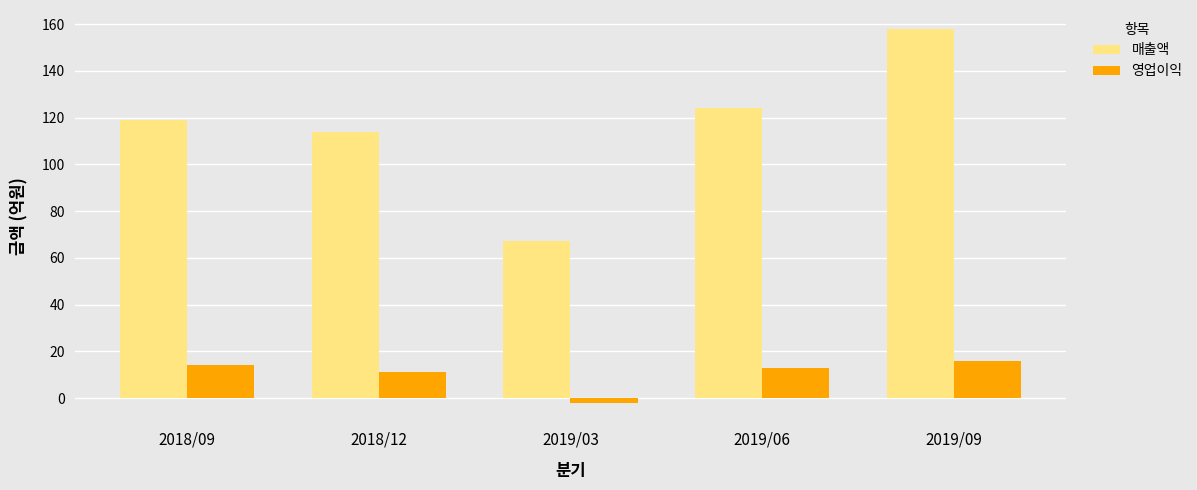

At which category does the chart reach its minimum across all series?

2019/03